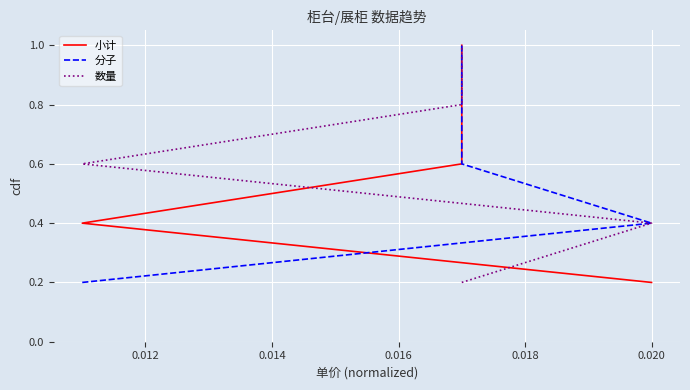

What is the value of the 数量 point at the 5th from the left?

1.0